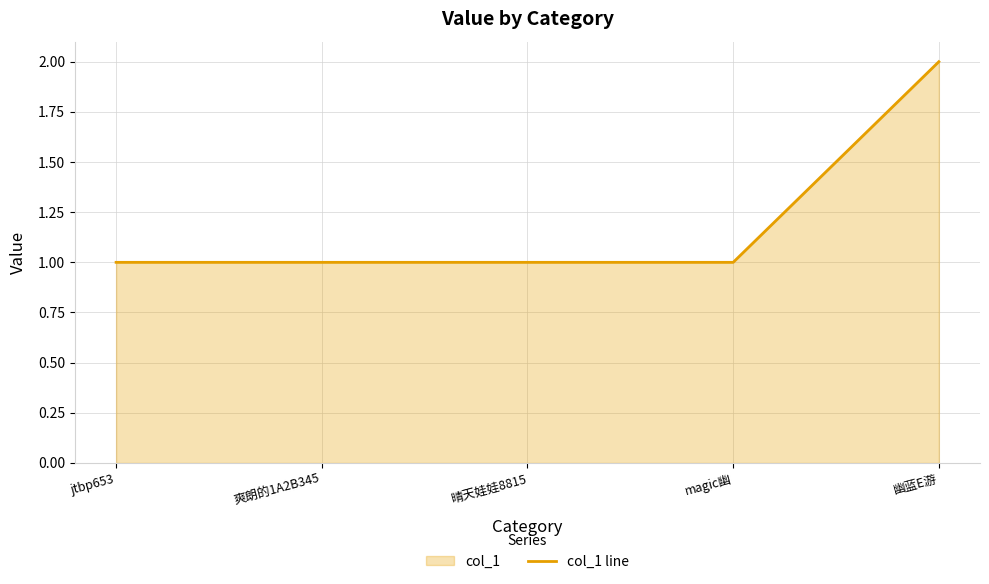

The value at 晴天娃娃8815 is 1. True or false?

True